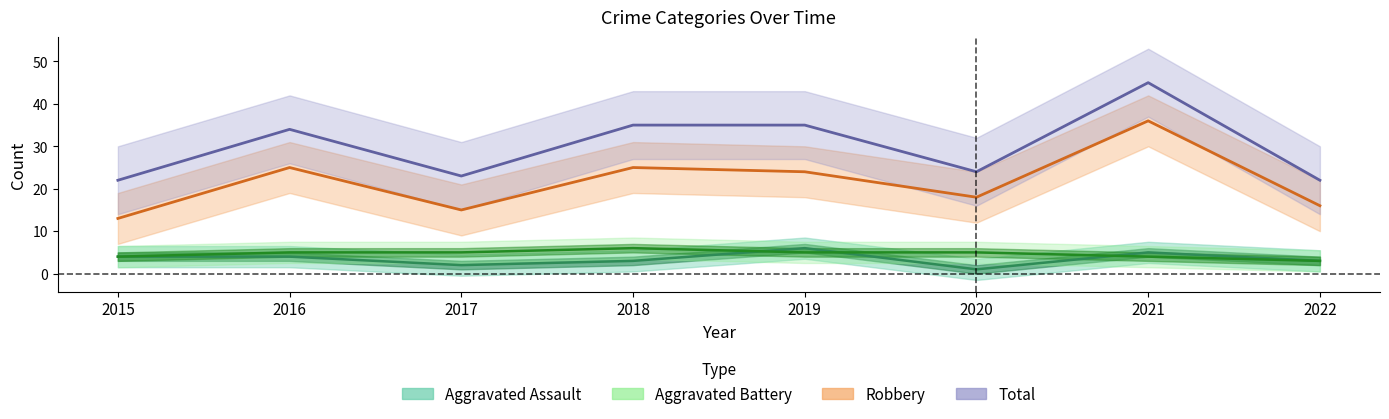

True or false: Total and Aggravated Assault cross at least once.

False